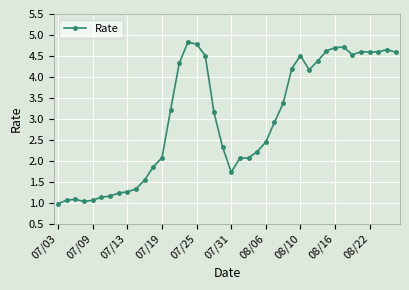

What is the average value?

3.0